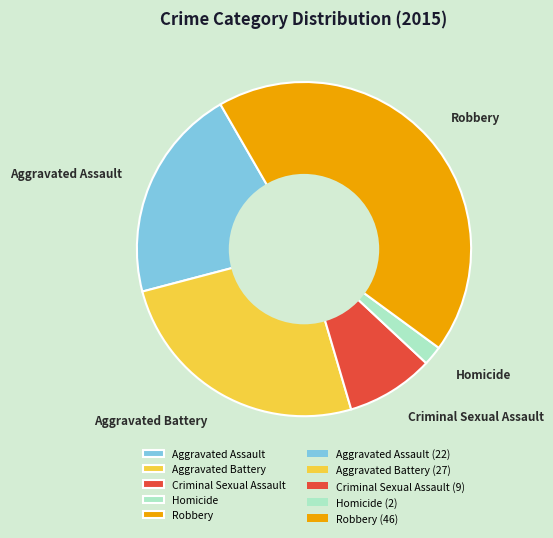

The Aggravated Assault slice represents 26% of the pie. True or false?

False